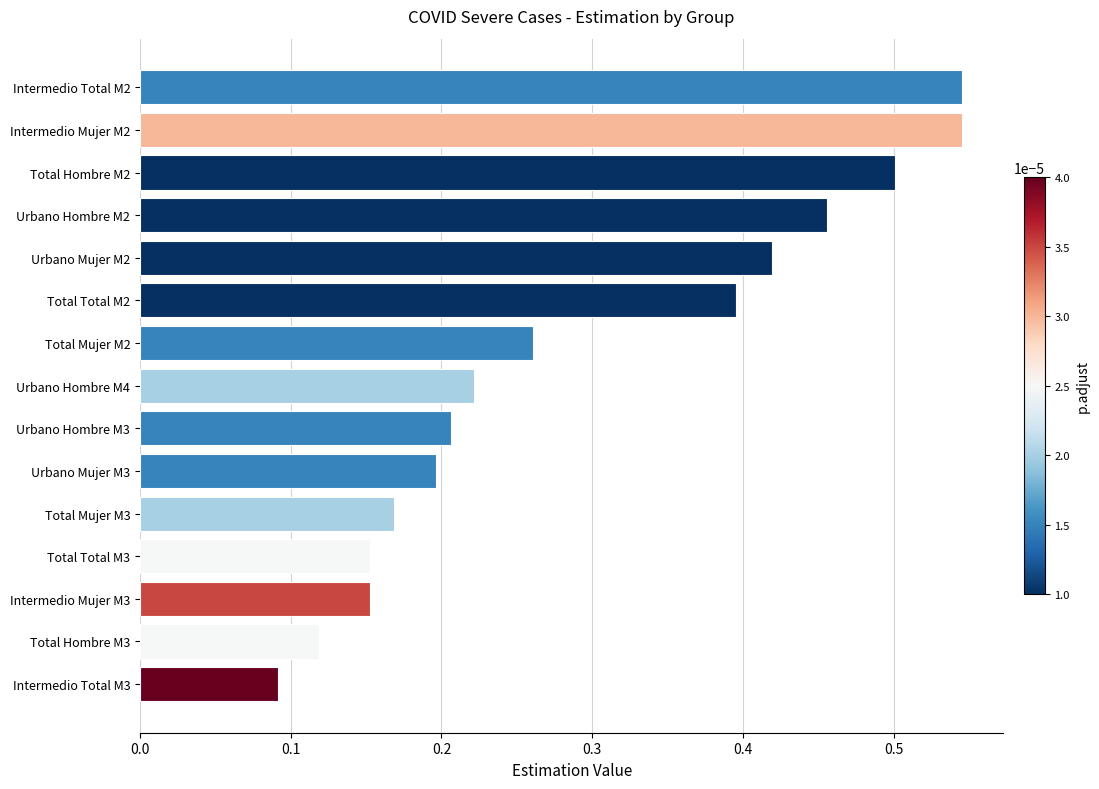

The chart shows a value of 0.2 at Urbano Hombre M3. True or false?

True